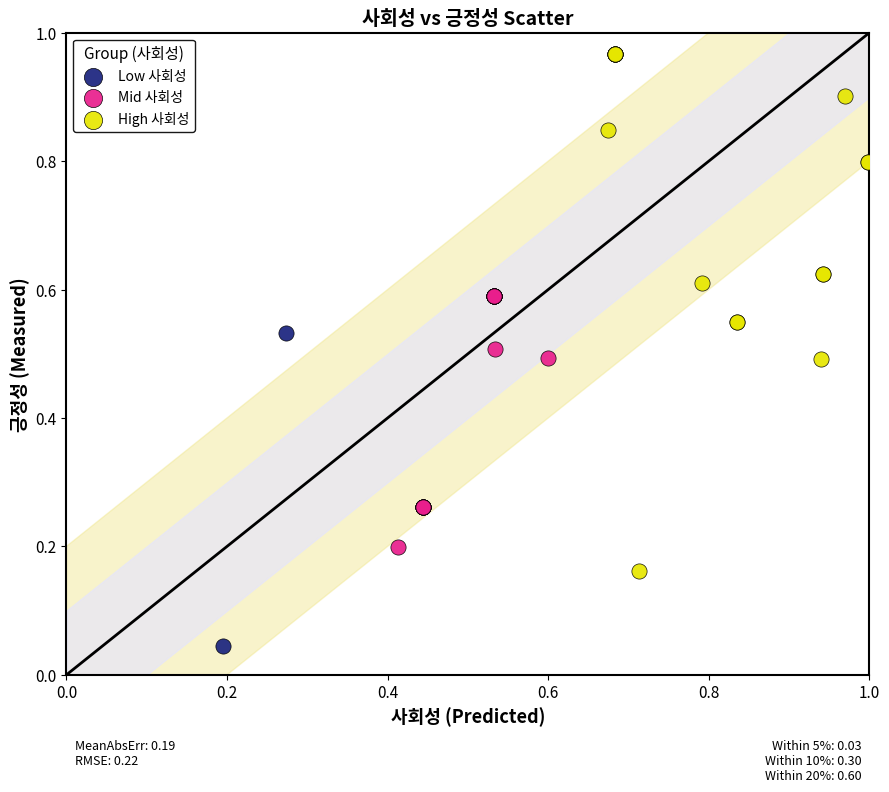

What are all the series names shown in the legend?

Low 사회성, Mid 사회성, High 사회성